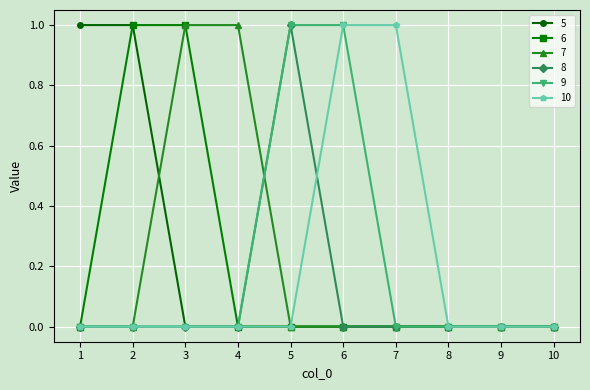

True or false: 8 has more than 0 interior local peaks.

True